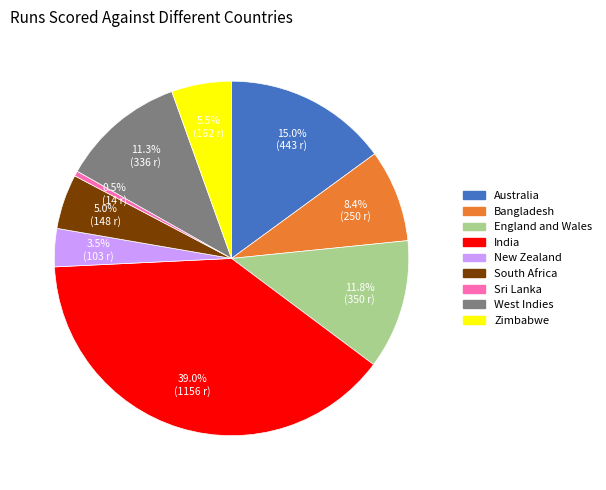

Which has a higher value, New Zealand or India?

India